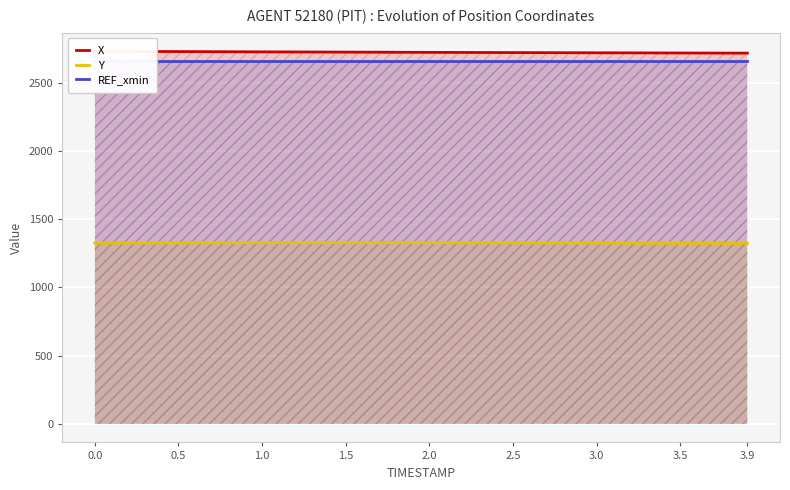

The value of Y at 2.0 is 1326.7. True or false?

True